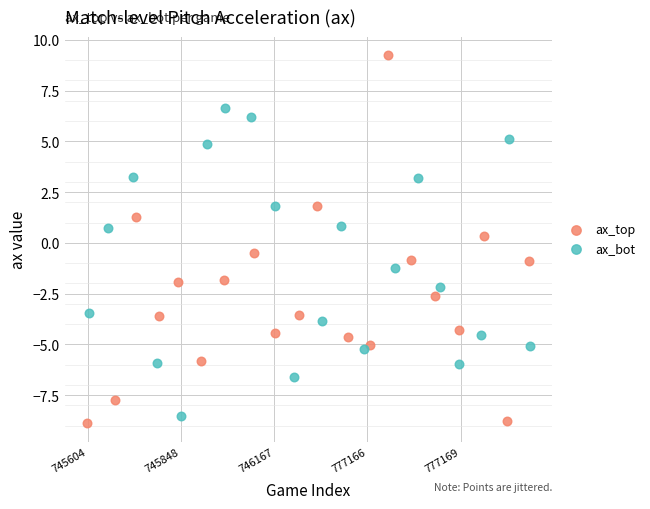

What are all the series names shown in the legend?

ax_top, ax_bot